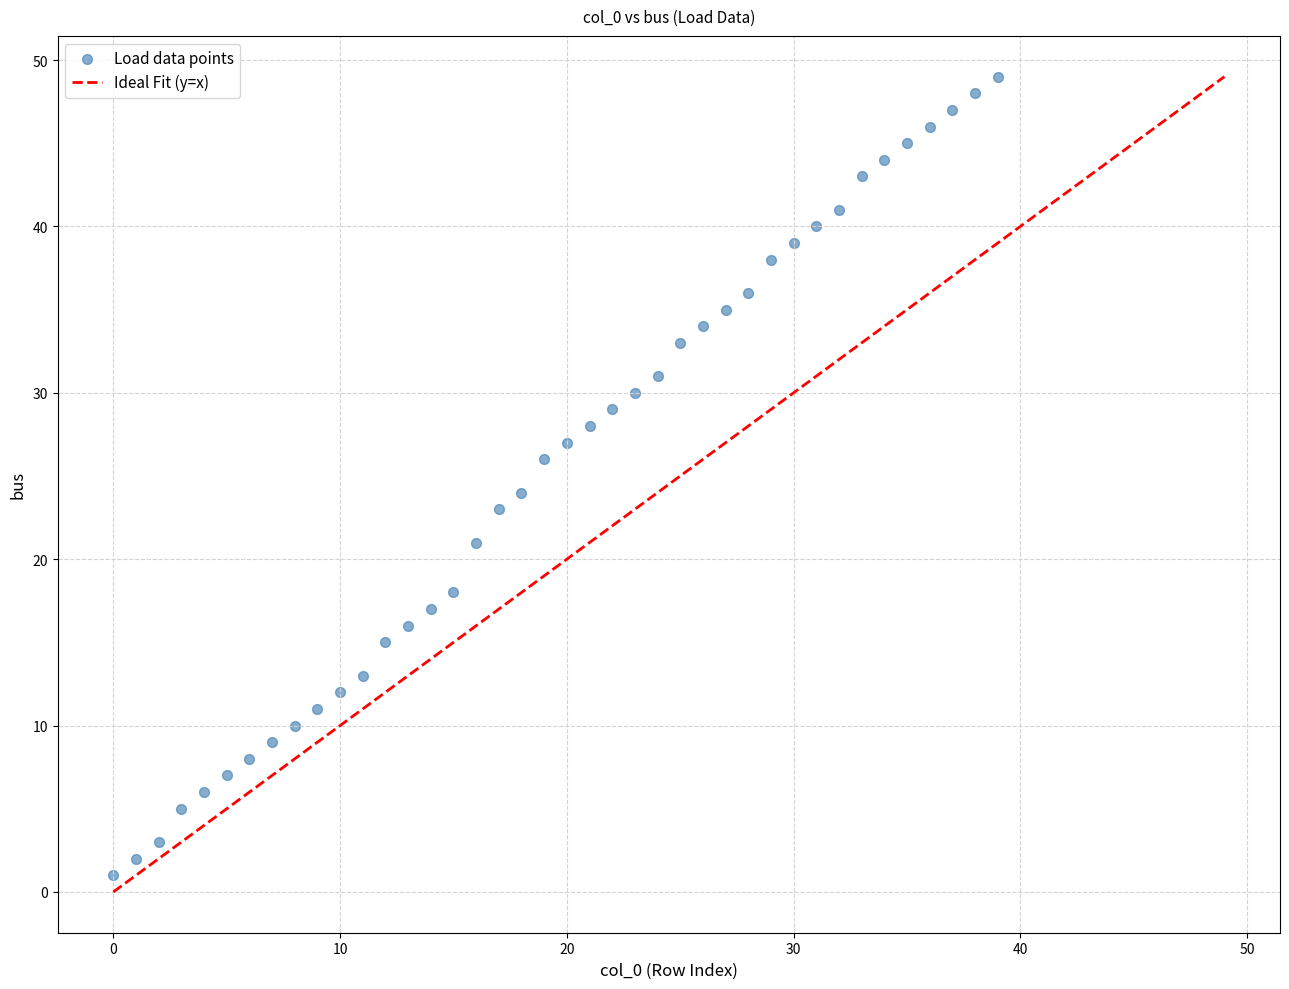

What is the range of Y values (max minus min)?

48